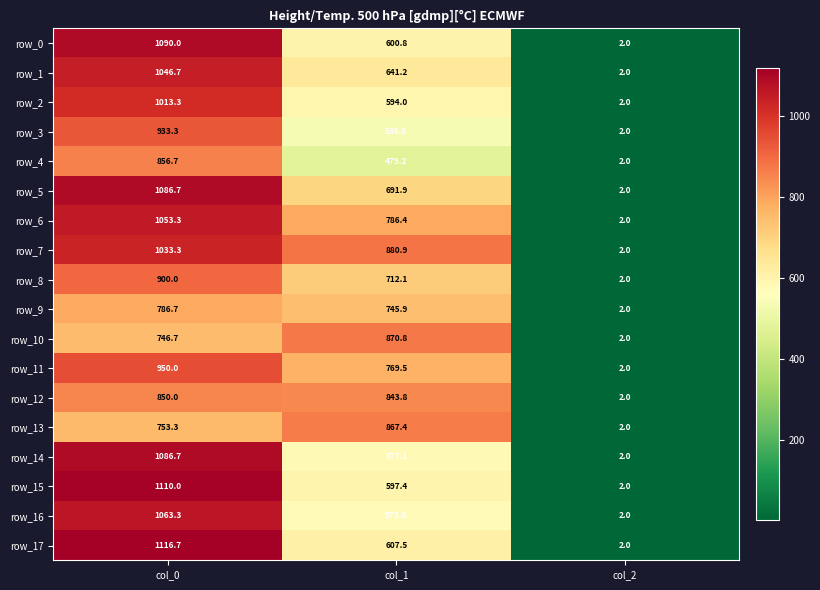

Rank the categories by row_15 value from highest to lowest.

col_0, col_1, col_2